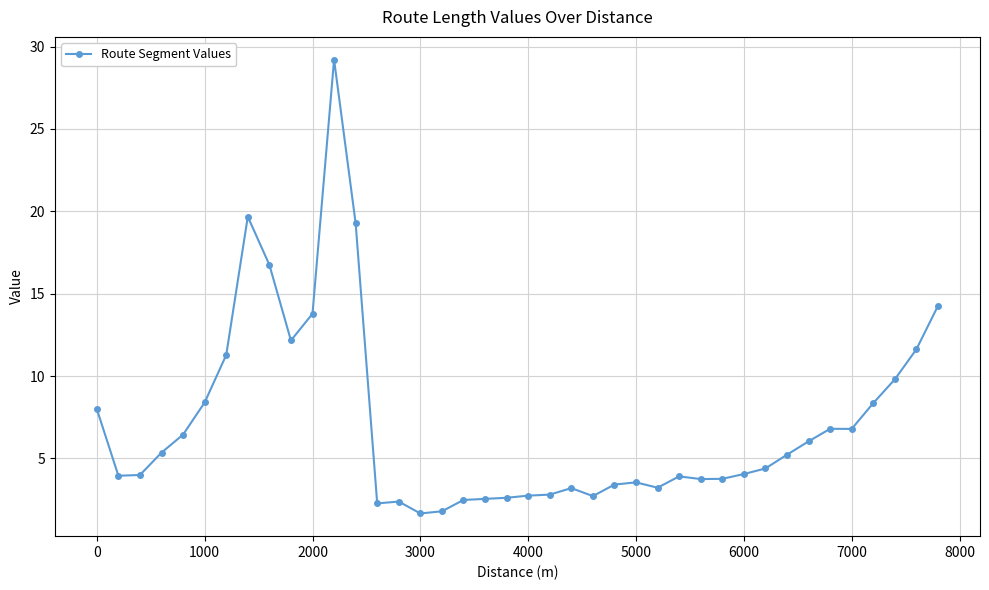

What is the maximum value shown in the chart?

29.2